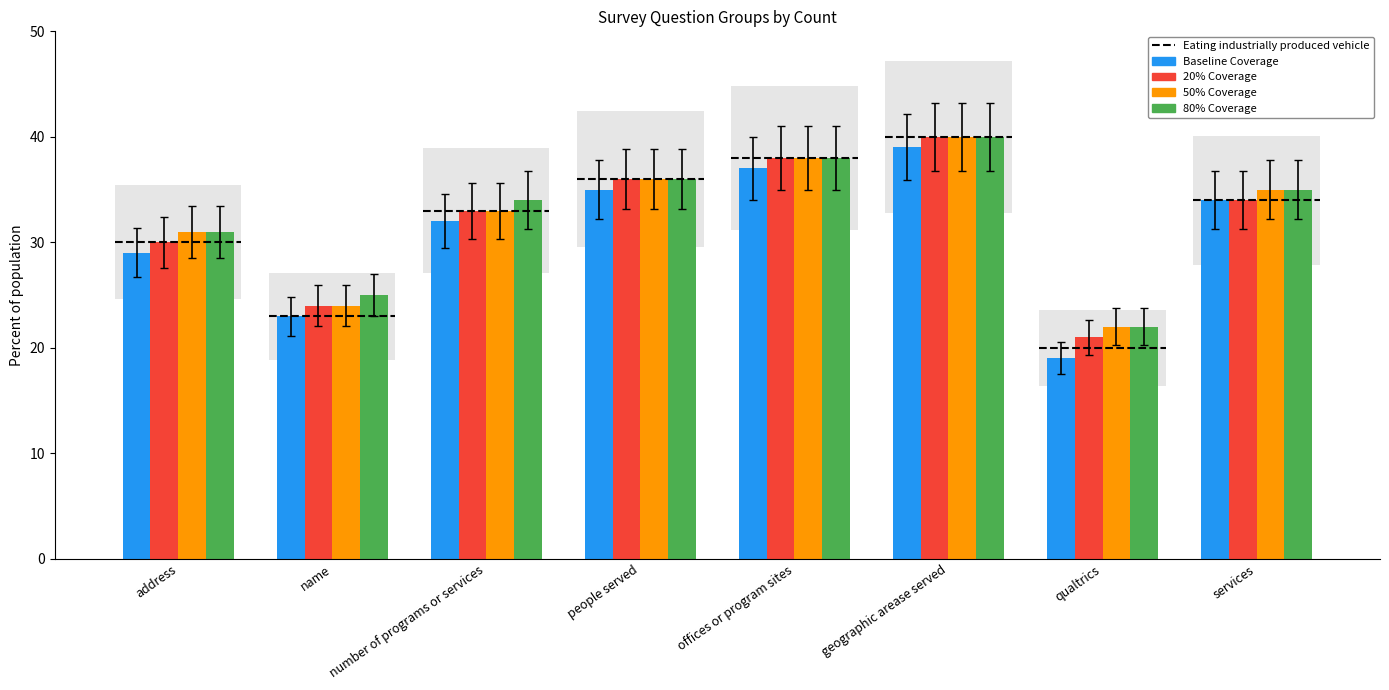

What position from the left is services?

8